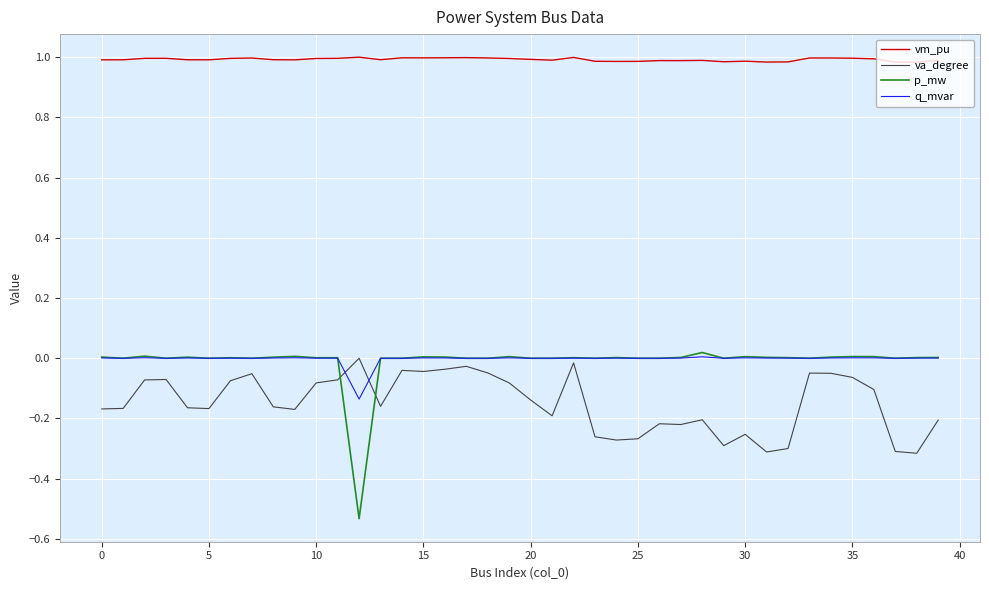

Which series has the largest total across all categories?

vm_pu